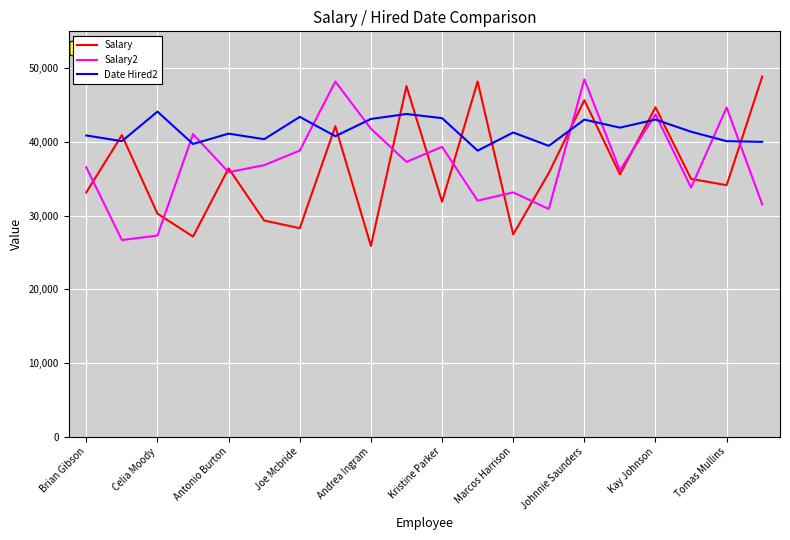

Which series has the largest total across all categories?

Date Hired2